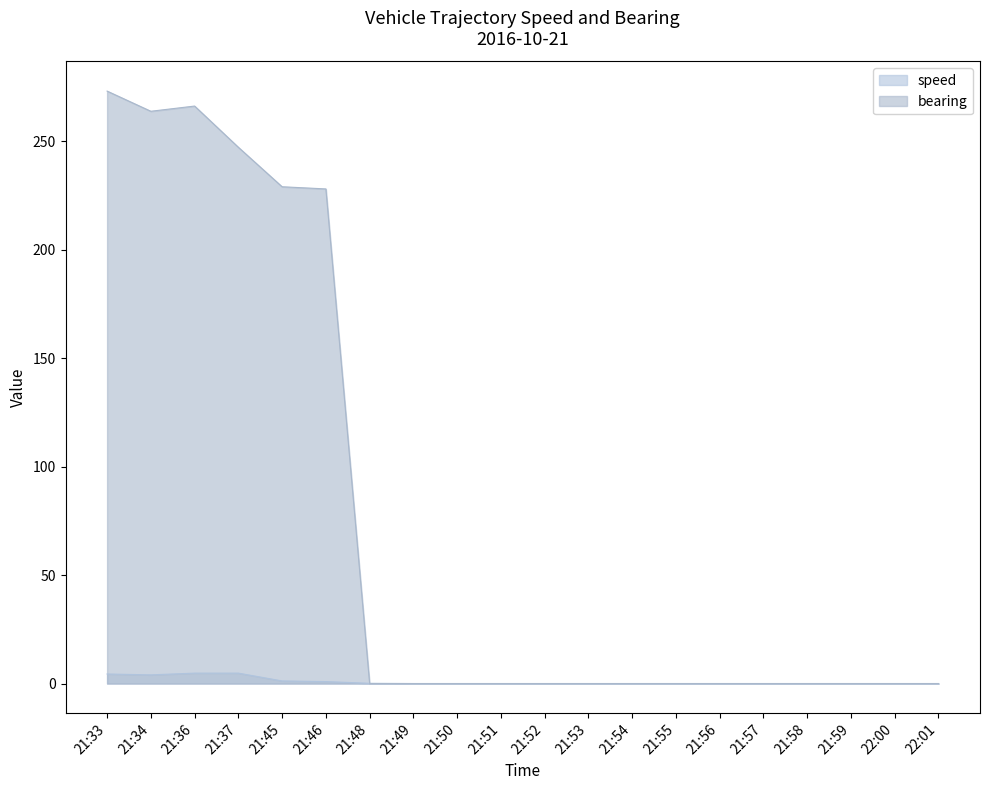

At how many categories does at least one series exceed 147?

6